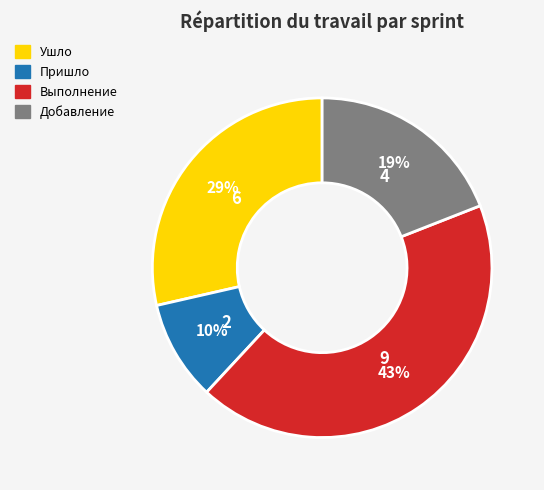

How many slices are in this pie chart?

4